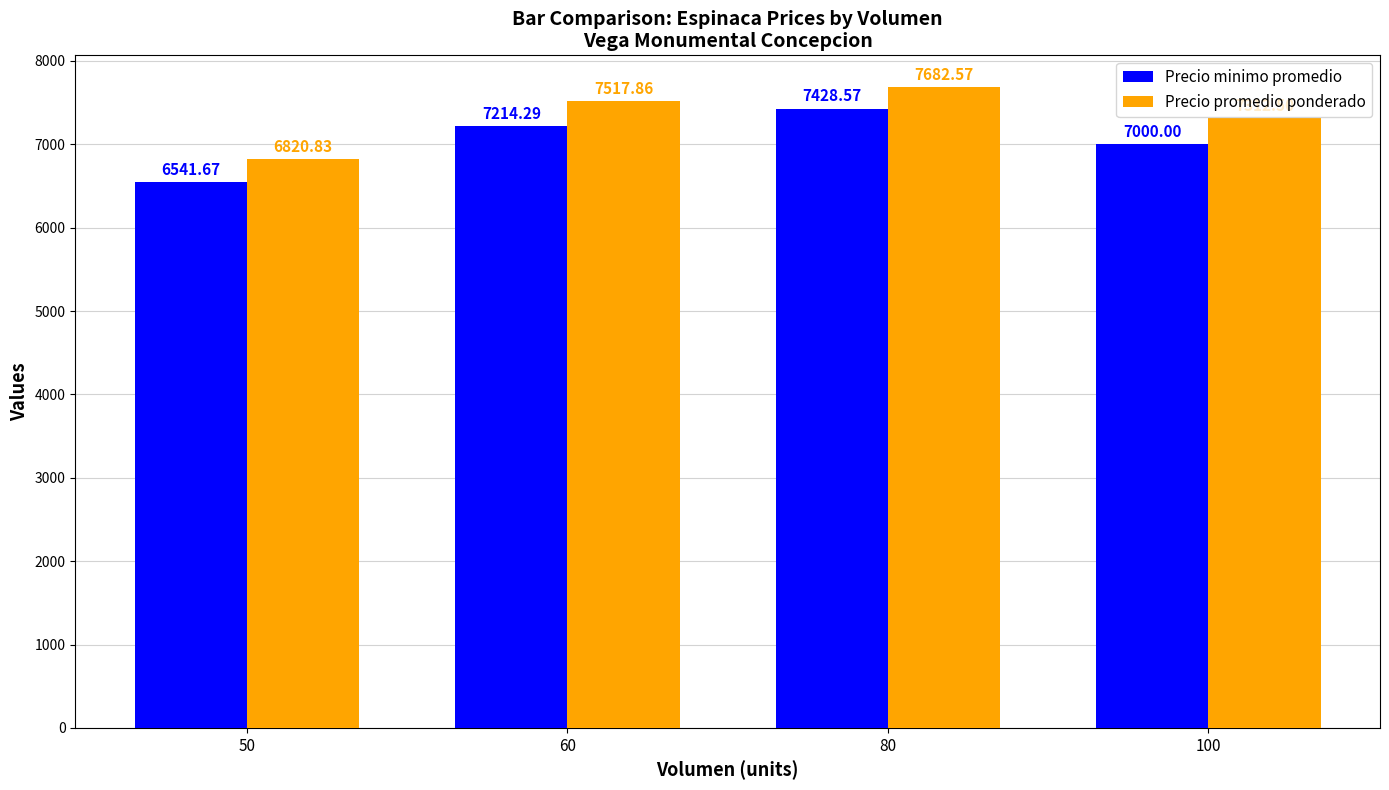

Is the value of Precio promedio ponderado at 100 greater than the value of Precio minimo promedio at 80?

No